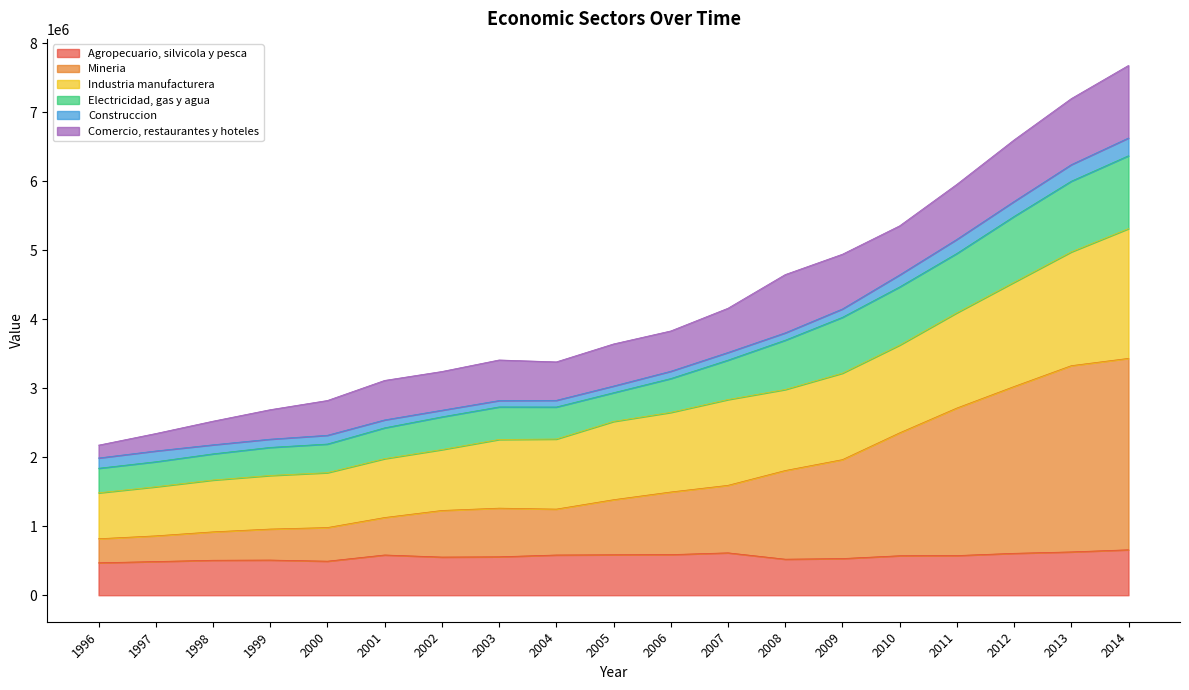

At which label does Agropecuario, silvicola y pesca first exceed 572551?

2001